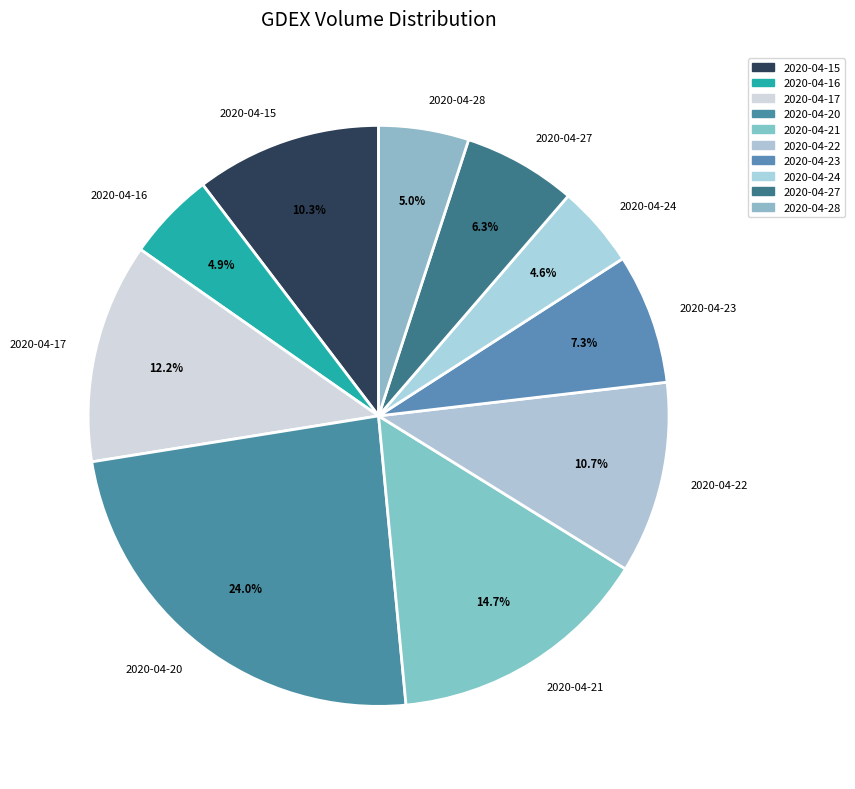

To the nearest percent, what is the difference between the largest and smallest slice percentages?

19%